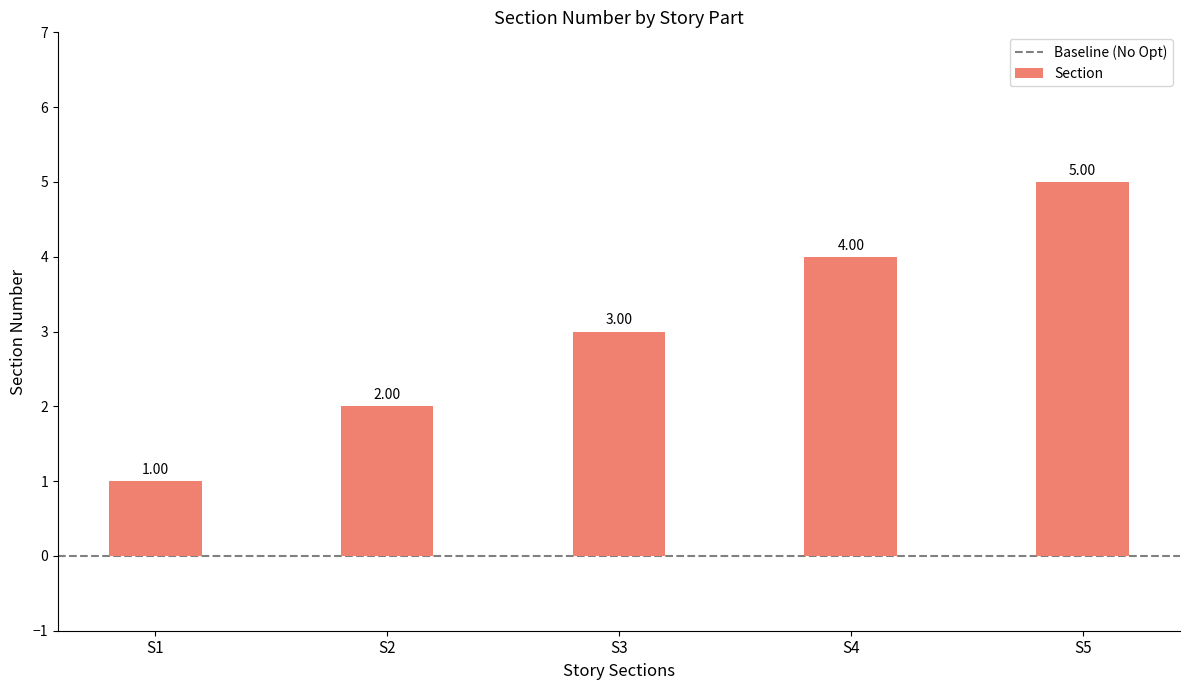

List the labels in order of value, largest first.

S5, S4, S3, S2, S1